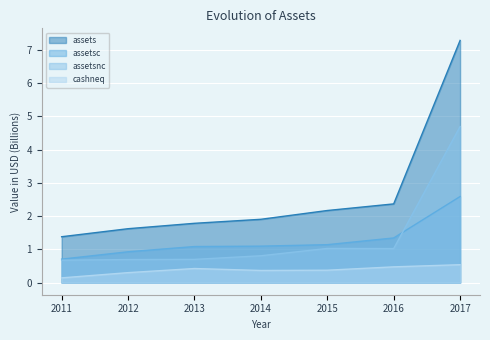

Between 2013 and 2015, which series saw the biggest shift?

assets